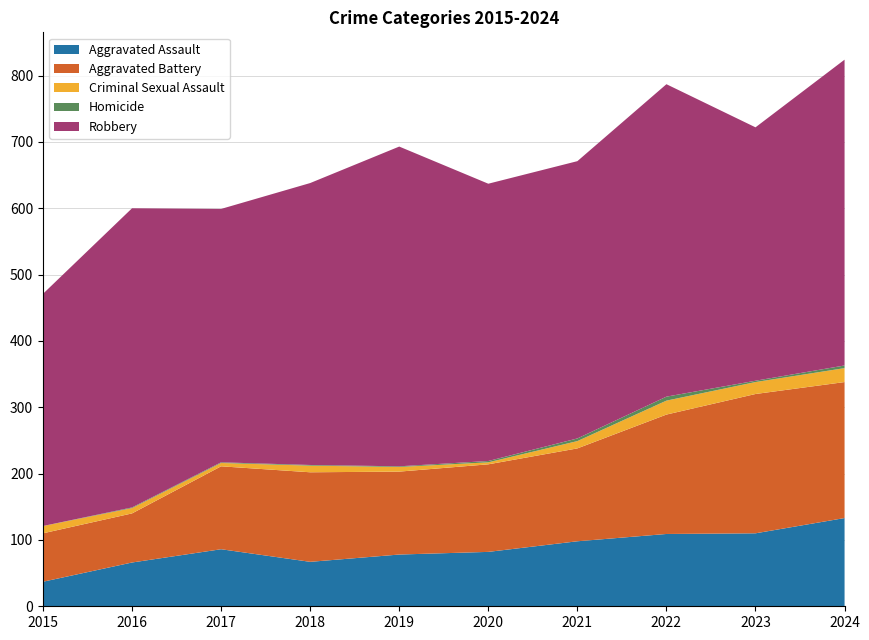

Reading left to right, list all the values displayed in this chart.

Aggravated Assault: 37	66	86	67	78	82	98	109	110	133
Aggravated Battery: 73	74	125	135	125	132	140	180	210	205
Criminal Sexual Assault: 11	8	5	10	7	3	11	21	18	21
Homicide: 0	1	1	1	1	2	4	6	2	4
Robbery: 350	451	382	425	482	418	418	471	382	461